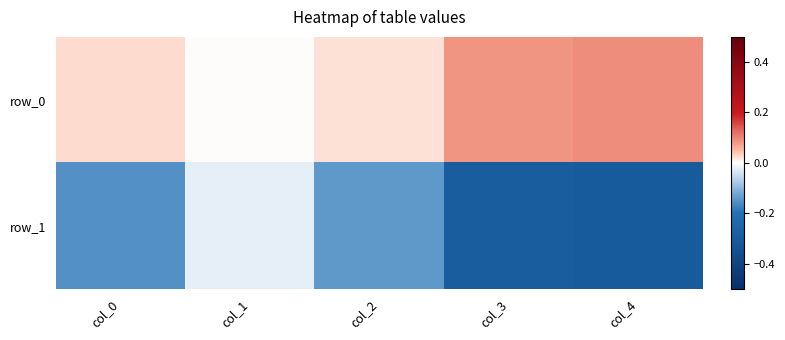

Is it true that row_1 equals -0.0 at col_1?

False